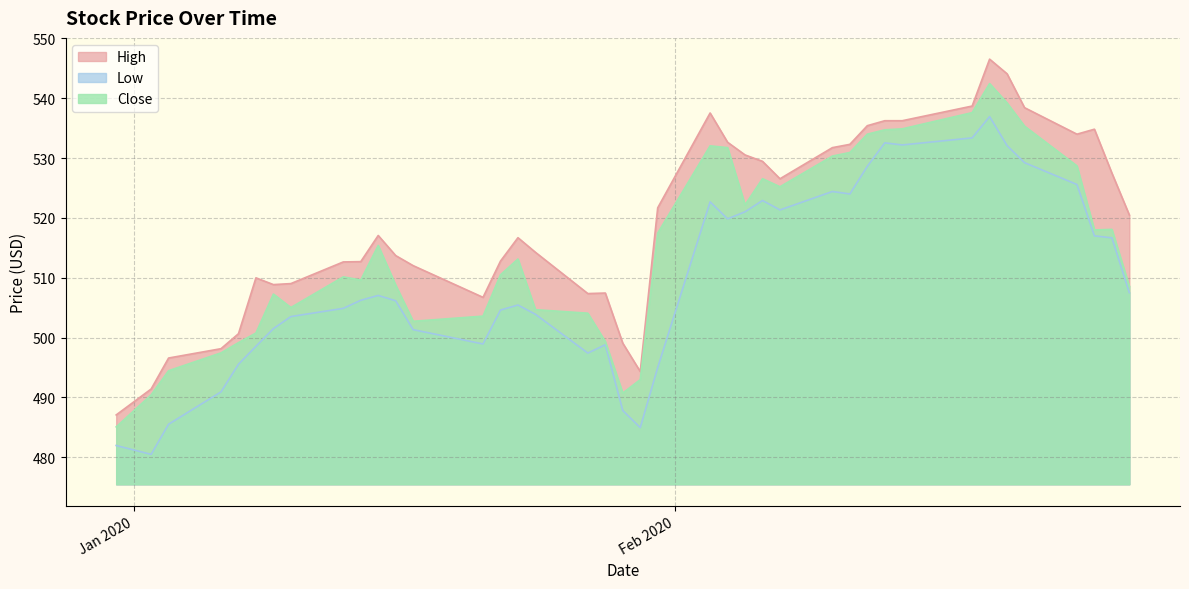

Which series has the widest spread of values?

High